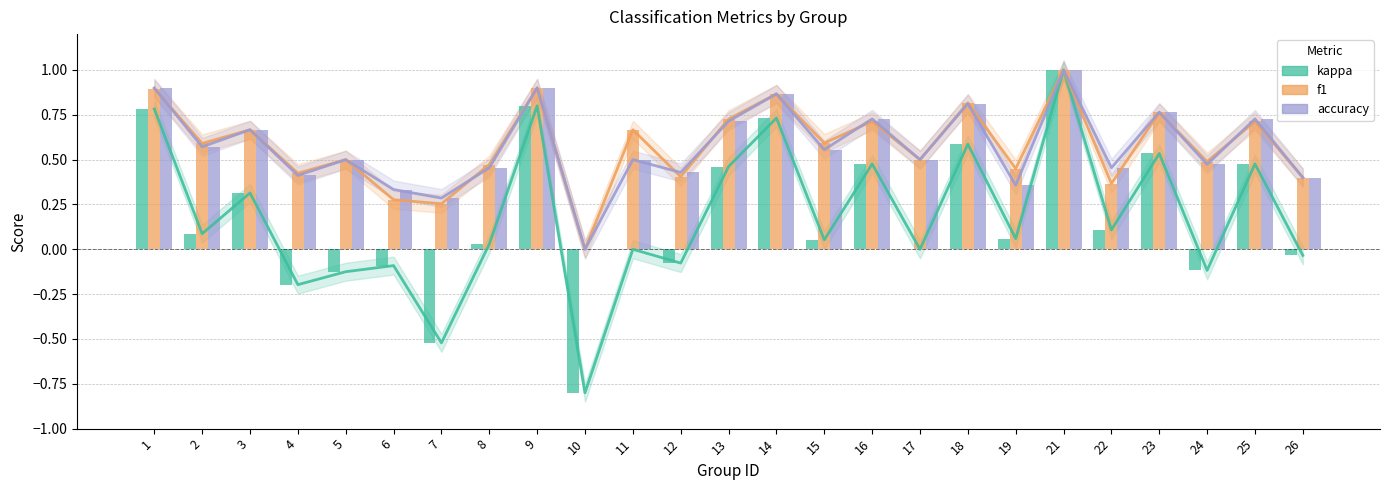

Which series has the widest spread of values?

kappa